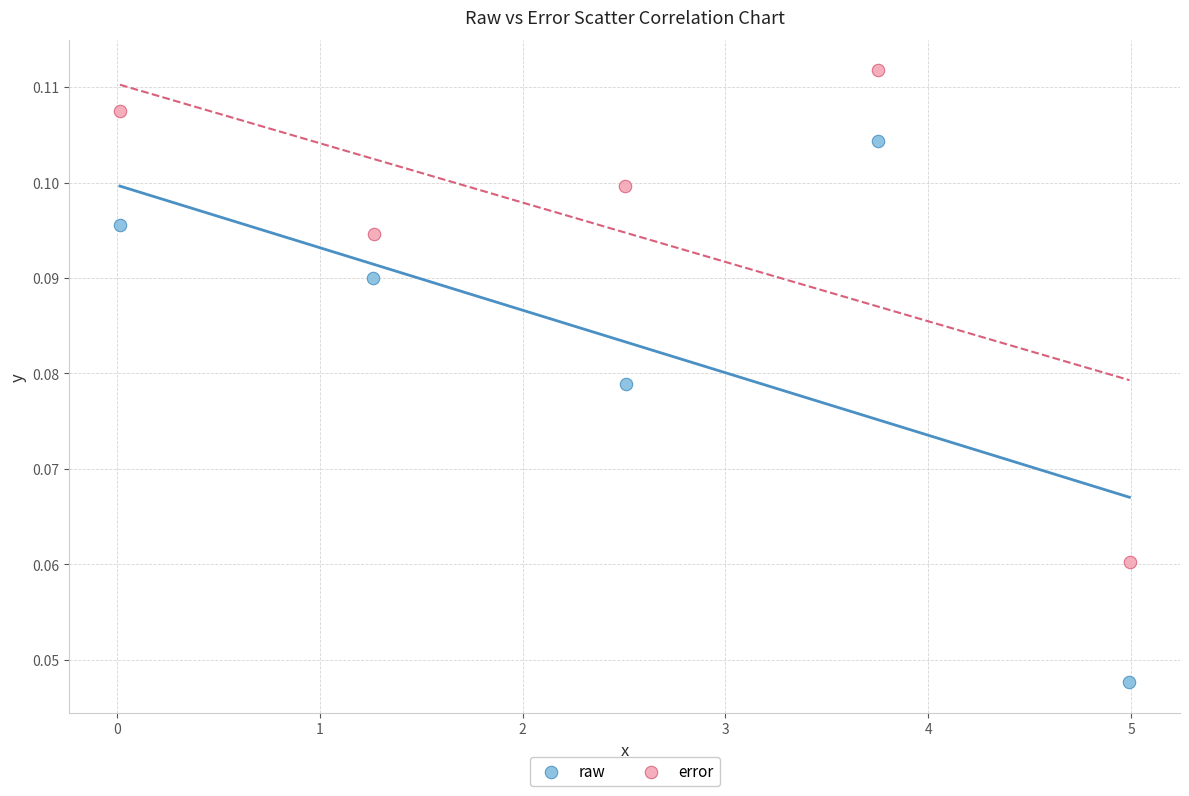

Which series has the largest Y range (max minus min)?

raw